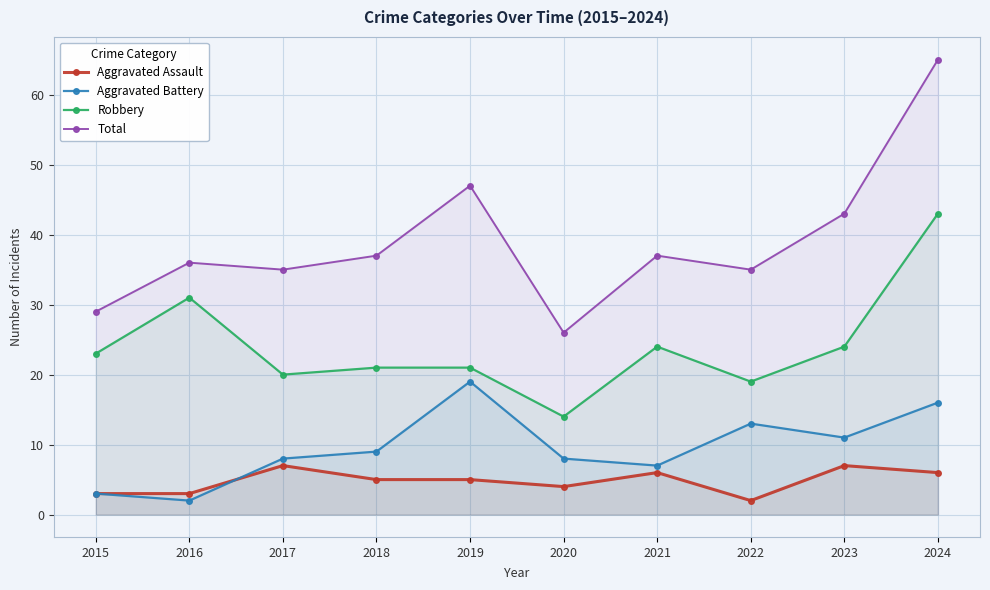

What is the approximate value of Total at 2024, to the nearest 10?

60